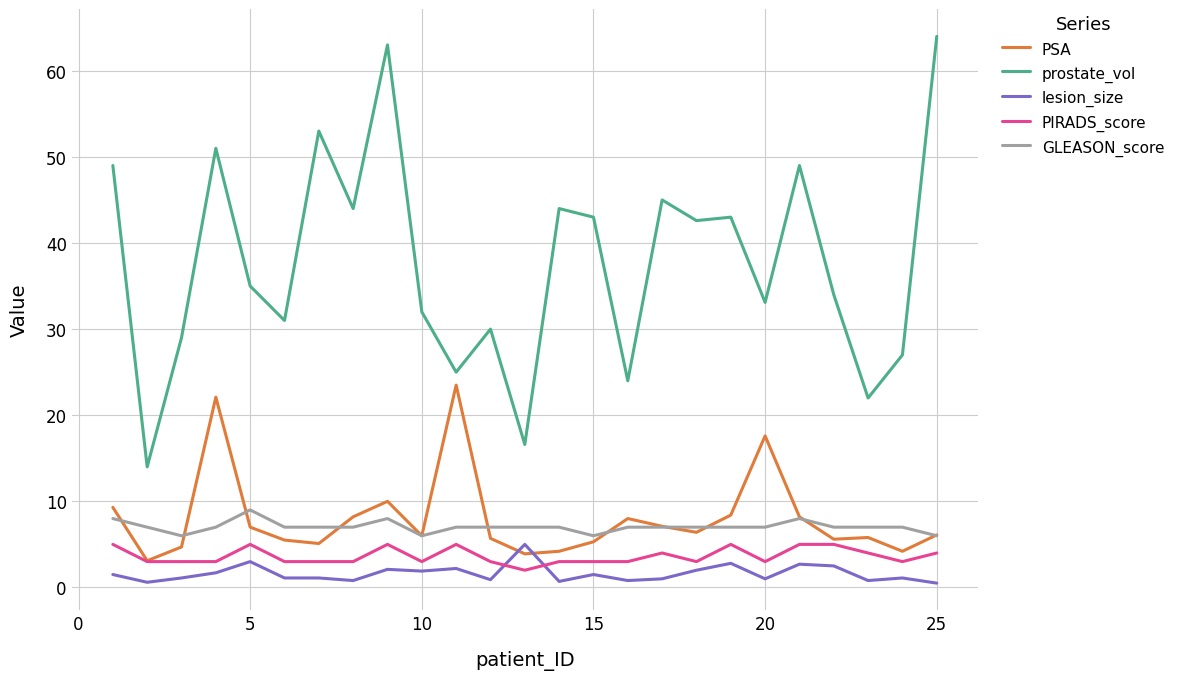

What is the greatest value displayed?

64.0